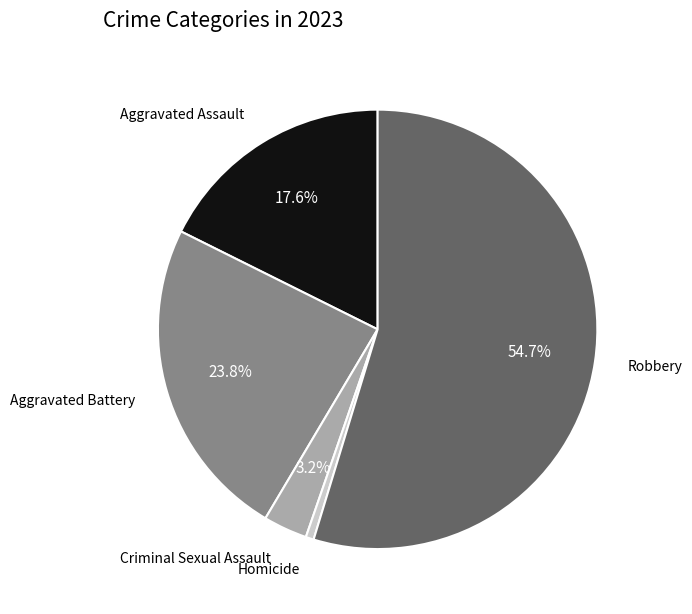

How many slices are in this pie chart?

5